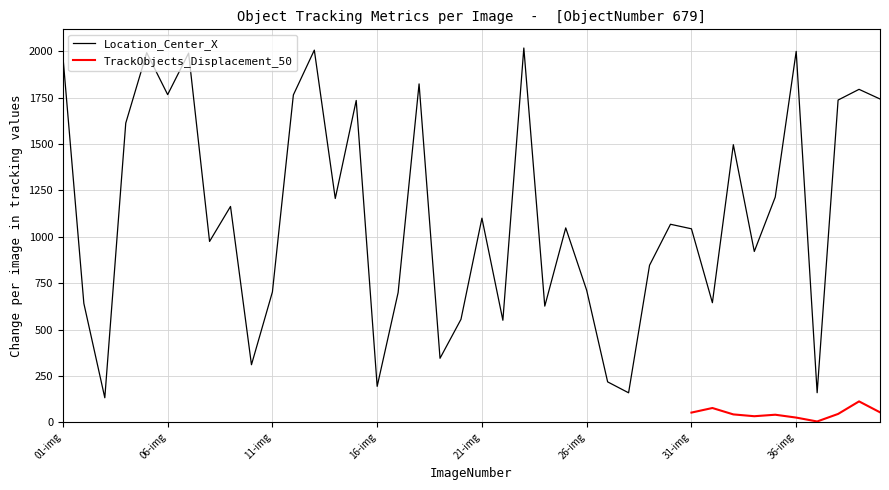

How many values in the Location_Center_X series are below 1067?

20